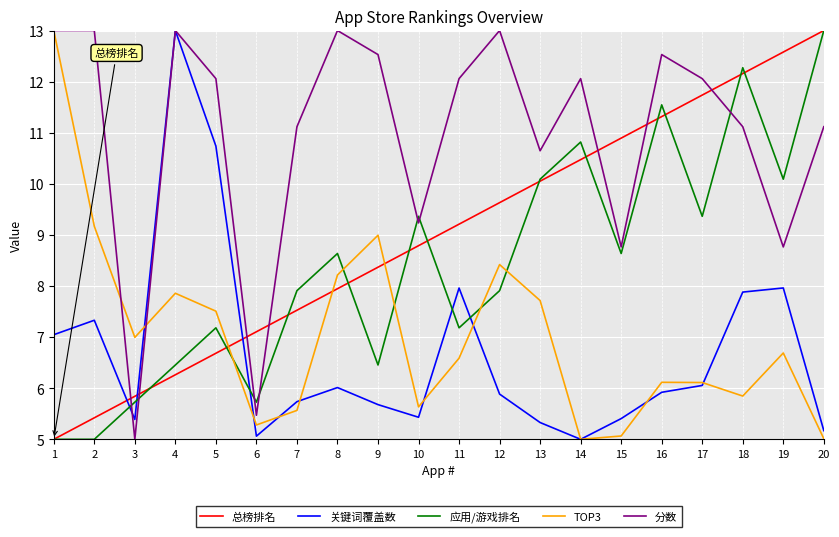

Between 2 and 7, which series saw the biggest shift?

TOP3